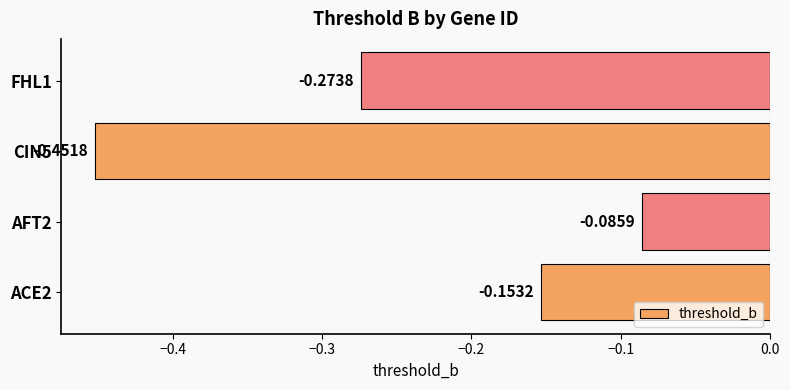

List the labels in order of value, largest first.

AFT2, ACE2, FHL1, CIN5